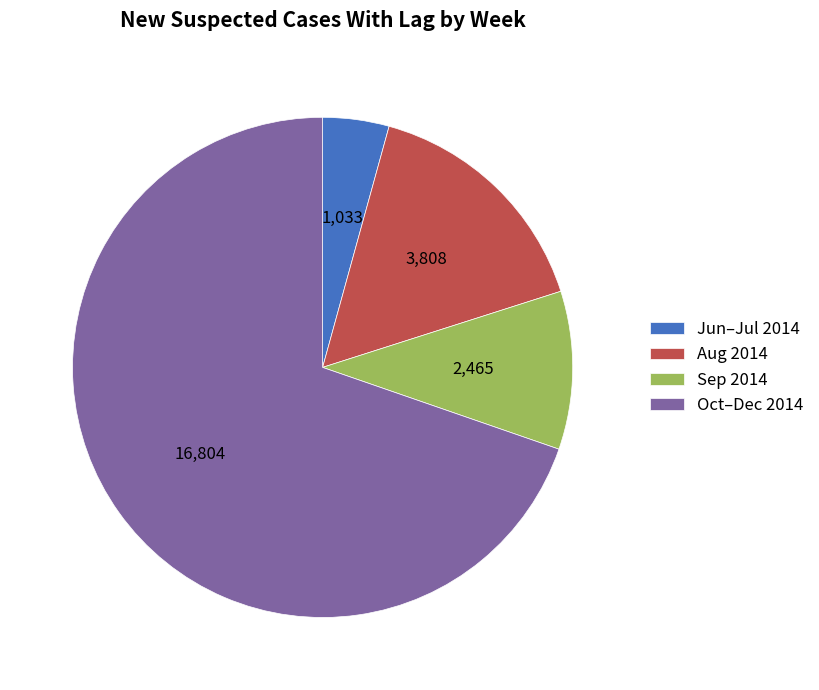

Which has a higher value, Sep 2014 or Jun–Jul 2014?

Sep 2014